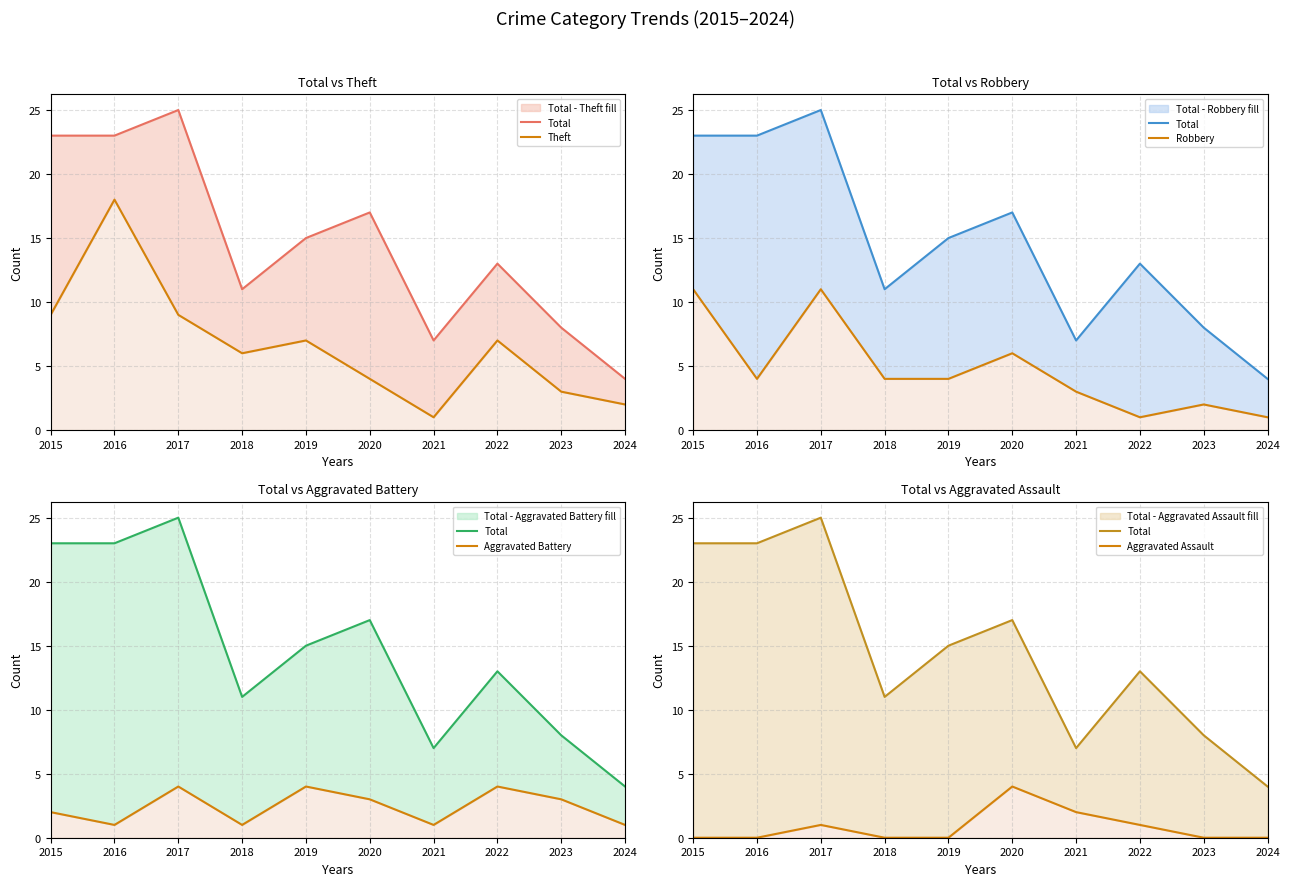

How many interior local valleys does the Theft series have?

2